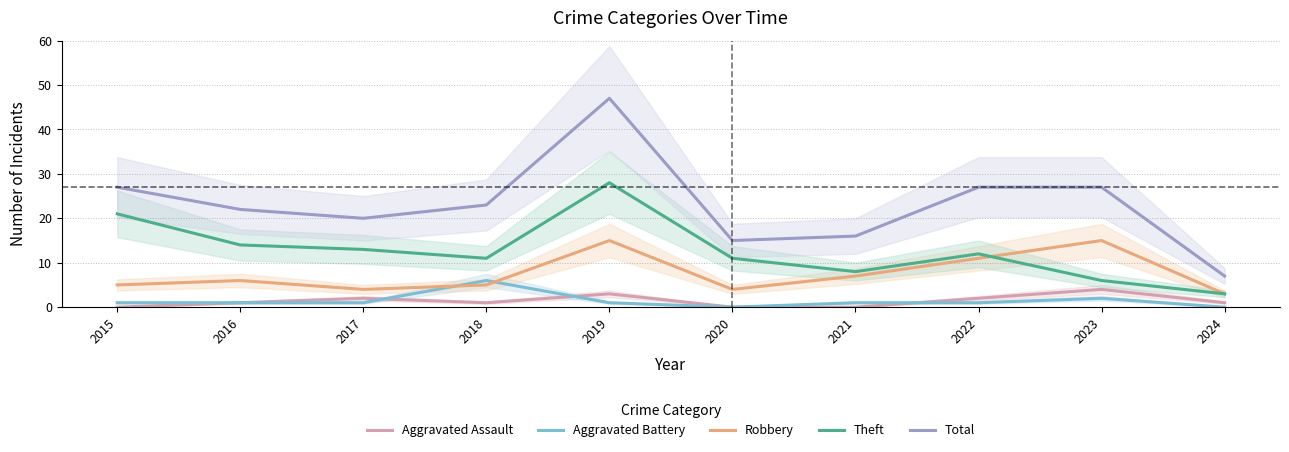

At which category does Total reach its first local valley?

2017